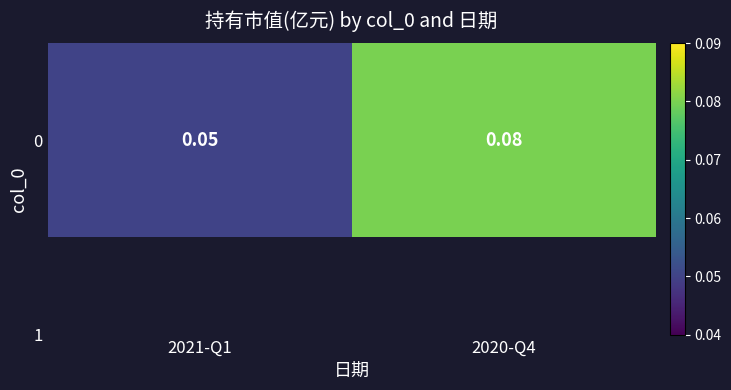

The chart shows a value of 0.1 at 2020-Q4. True or false?

False